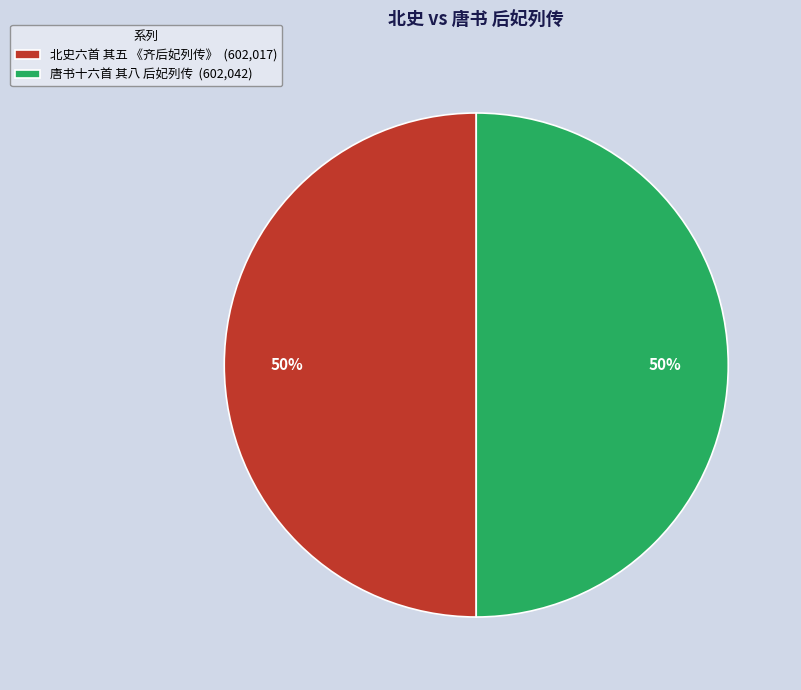

Count the number of slices in the pie.

2